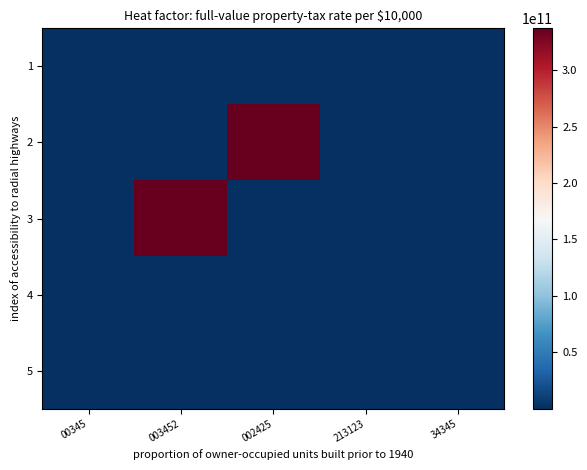

What is the minimum value shown in the chart?

123